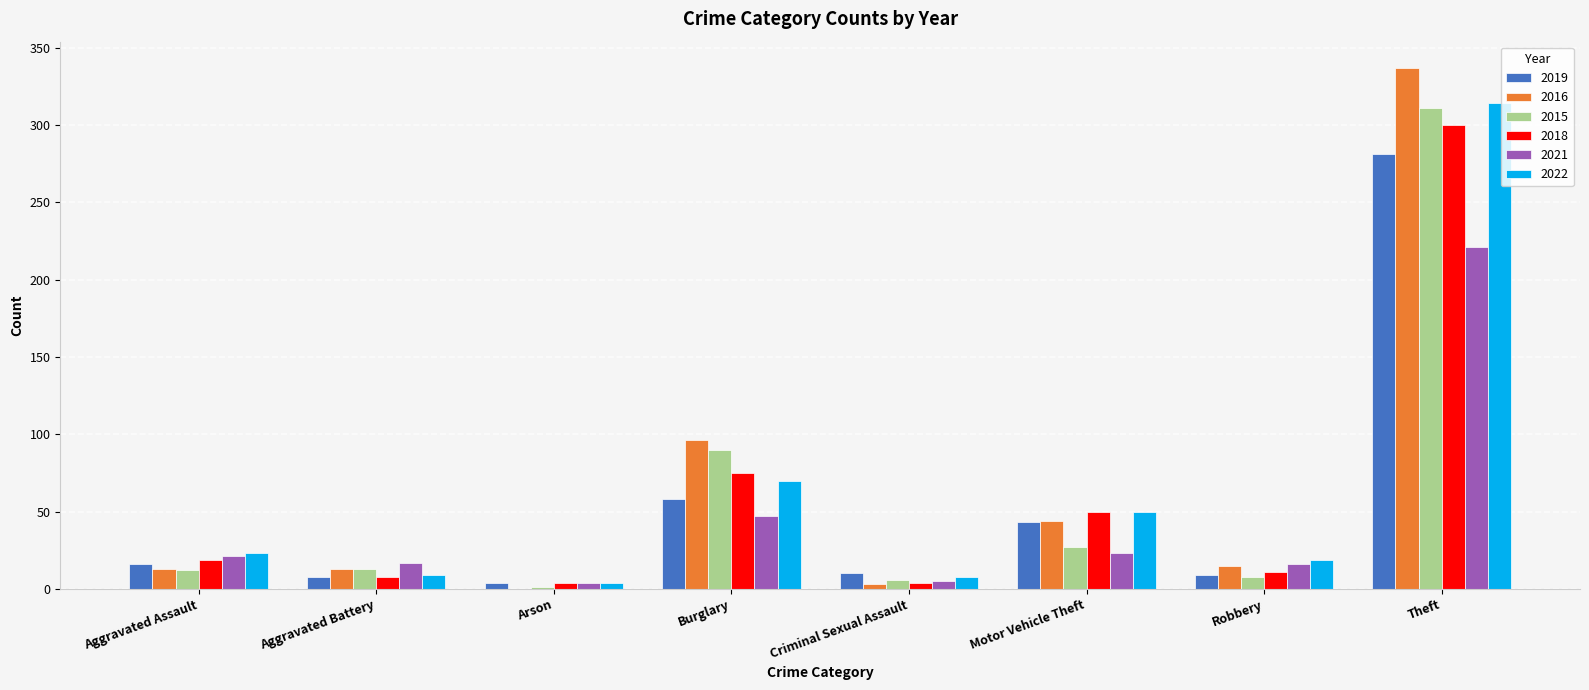

True or false: 2022 has a value of 34 at Aggravated Assault.

False